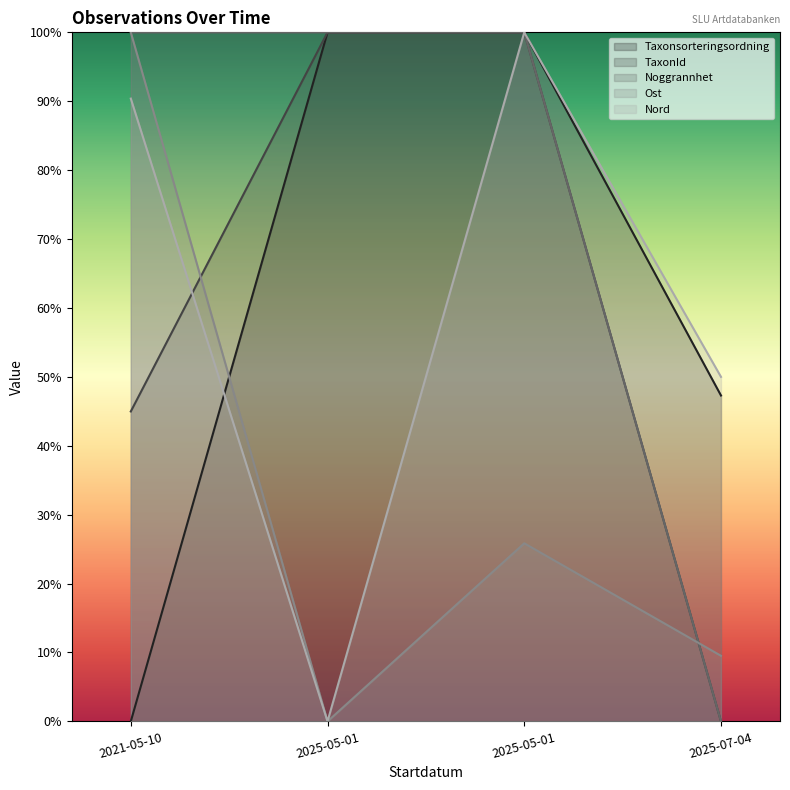

Rank the series by their maximum value, from lowest to highest.

Taxonsorteringsordning, TaxonId, Noggrannhet, Ost, Nord